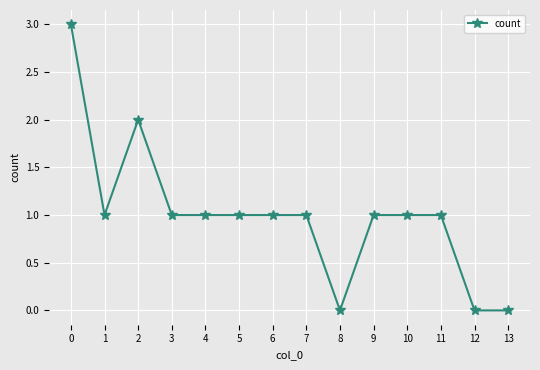

What is the greatest value displayed?

3